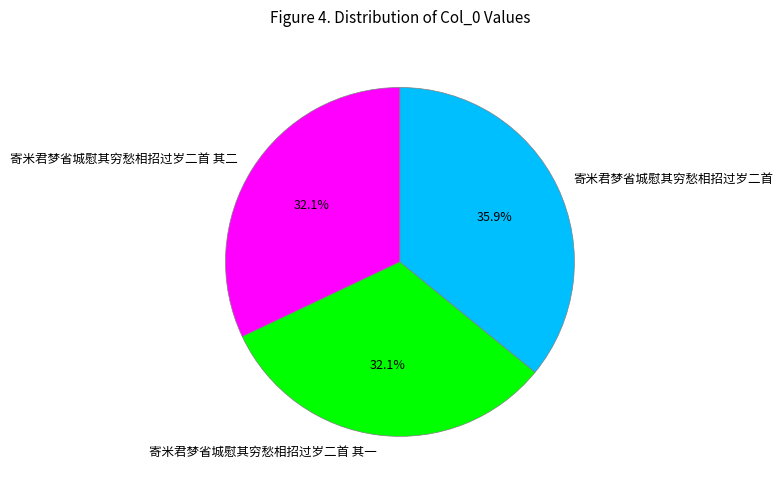

To the nearest percent, what portion does 寄米君梦省城慰其穷愁相招过岁二首 其二 represent?

32%